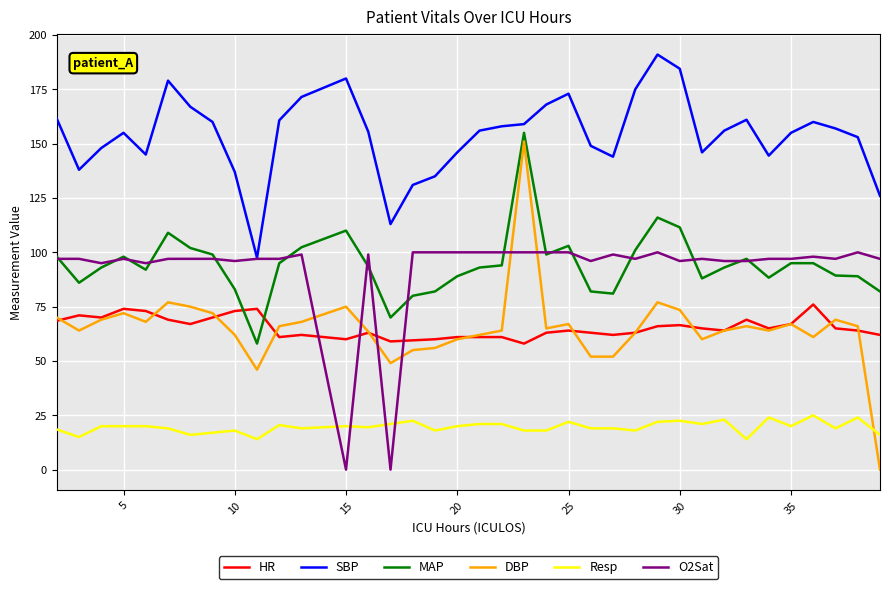

True or false: Resp and MAP cross at least once.

False